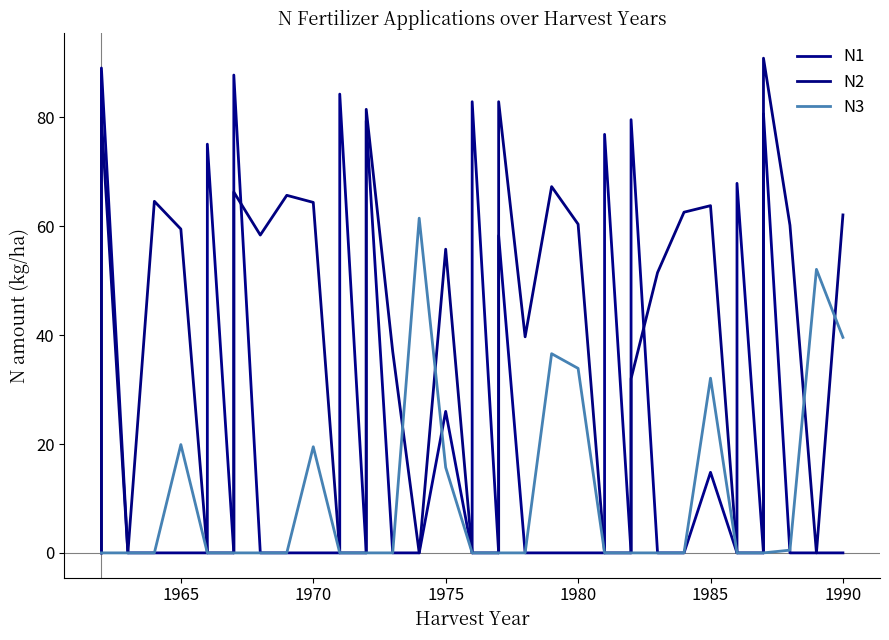

What is the sum of all N2 values?

1306.5